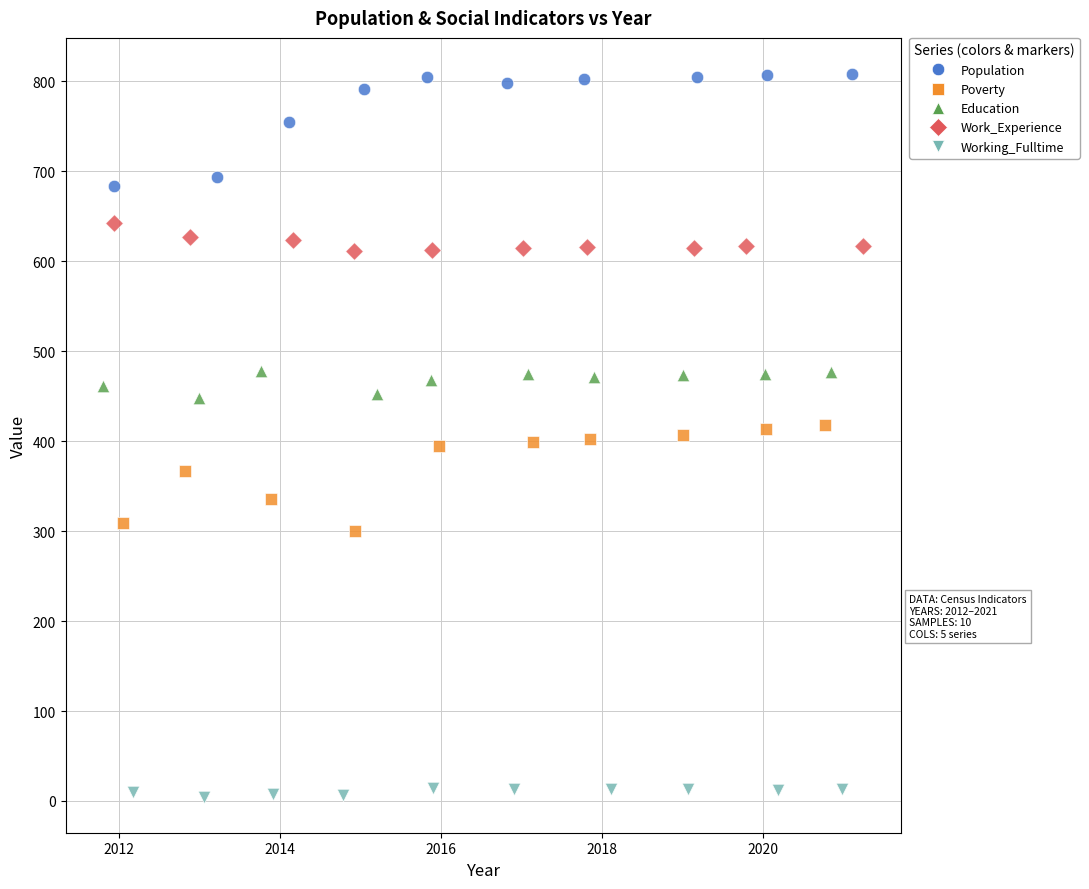

Which series contains the lowest Y value?

Working_Fulltime